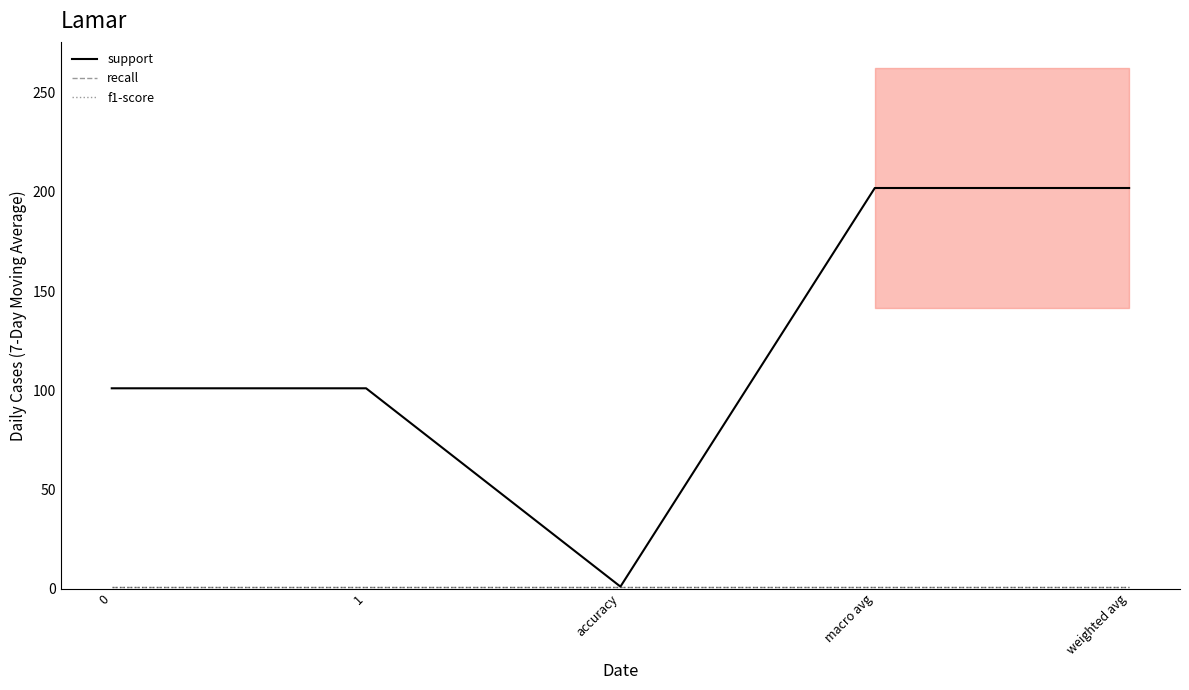

What is the total value across all series at macro avg?

204